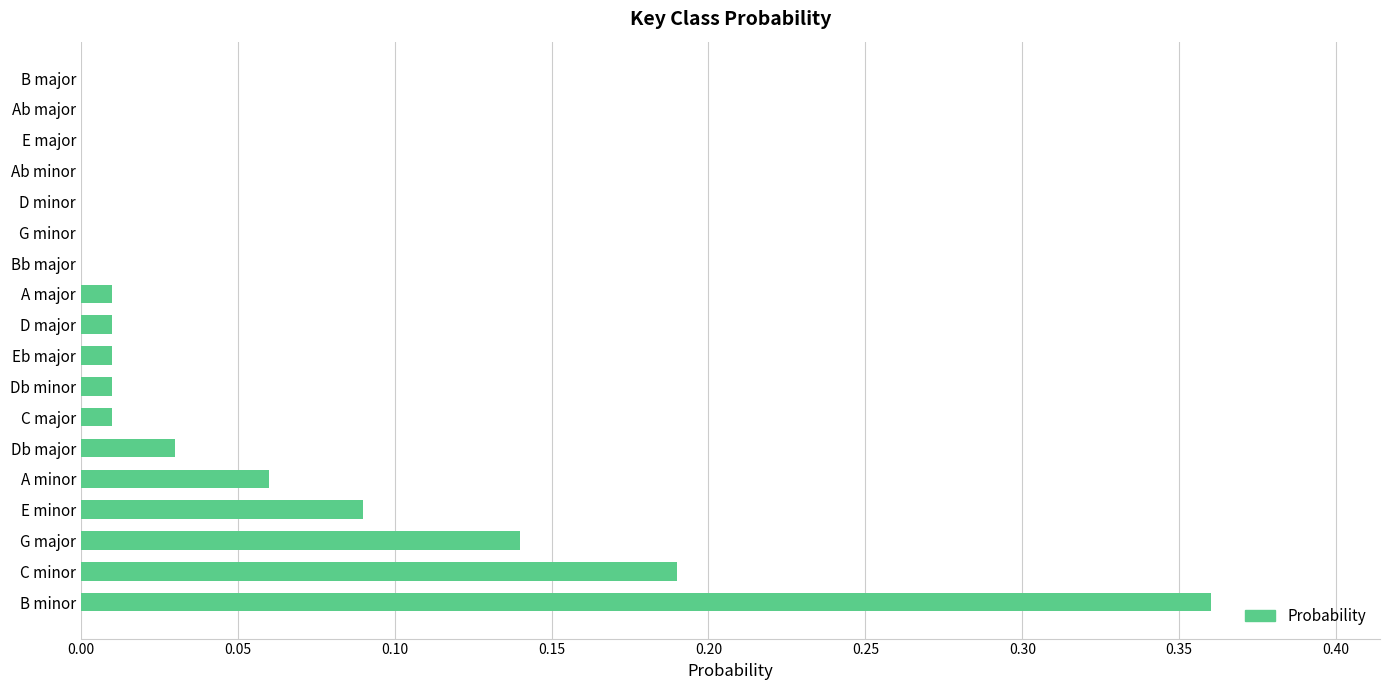

Is it true that the value at B major is 0.1?

False